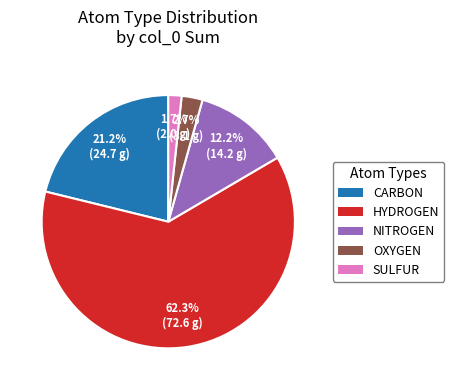

How many slices are in this pie chart?

5